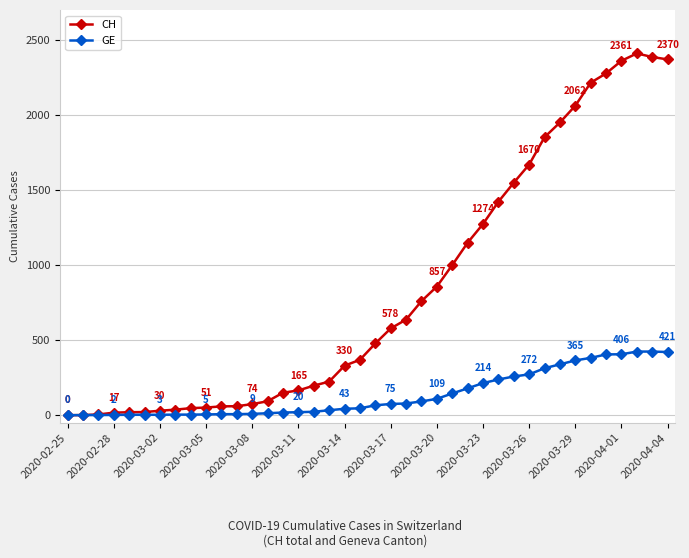

In CH, how many points are higher than both neighbors (excluding endpoints)?

1